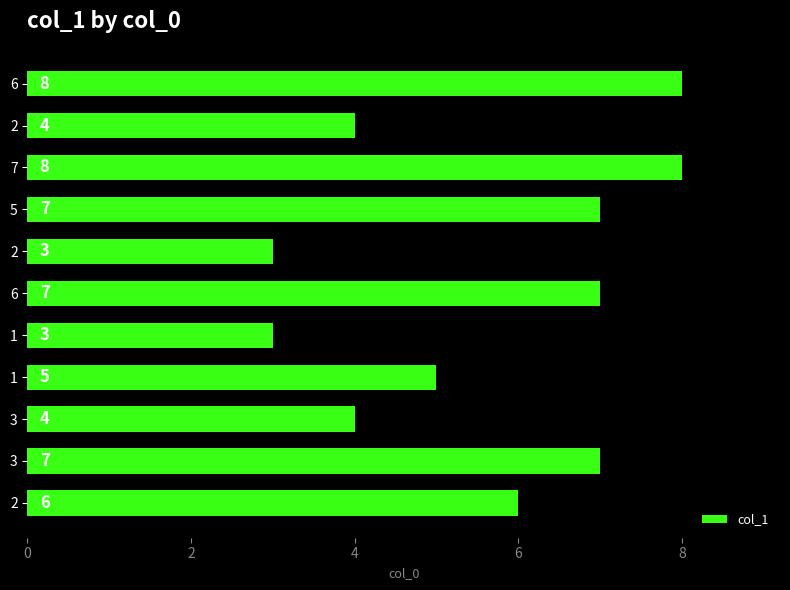

Count the number of categories in the chart.

11